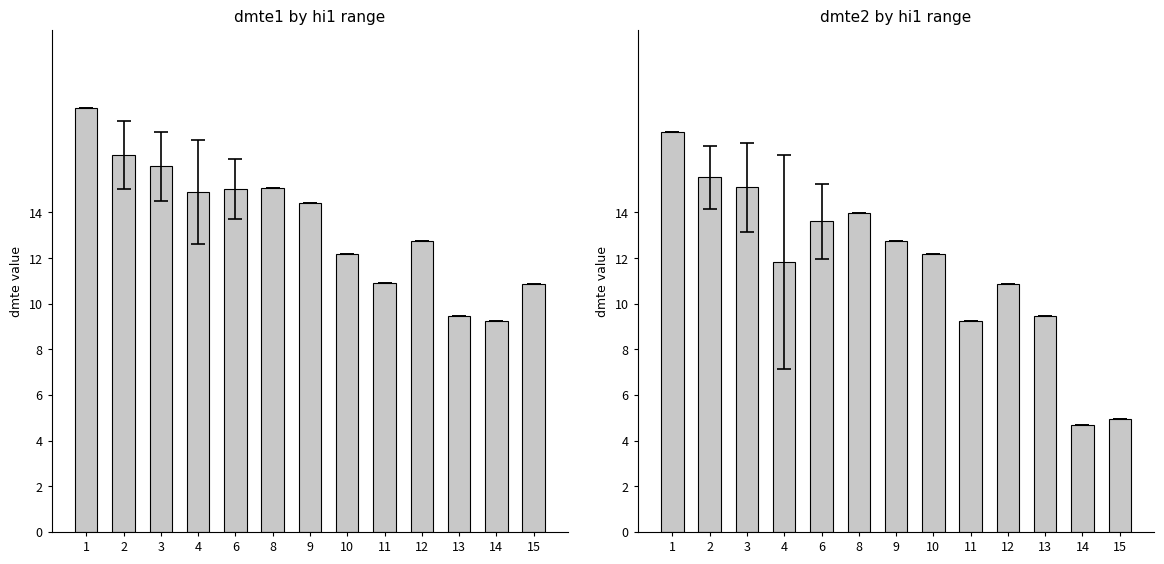

At how many categories does at least one series exceed 8?

13